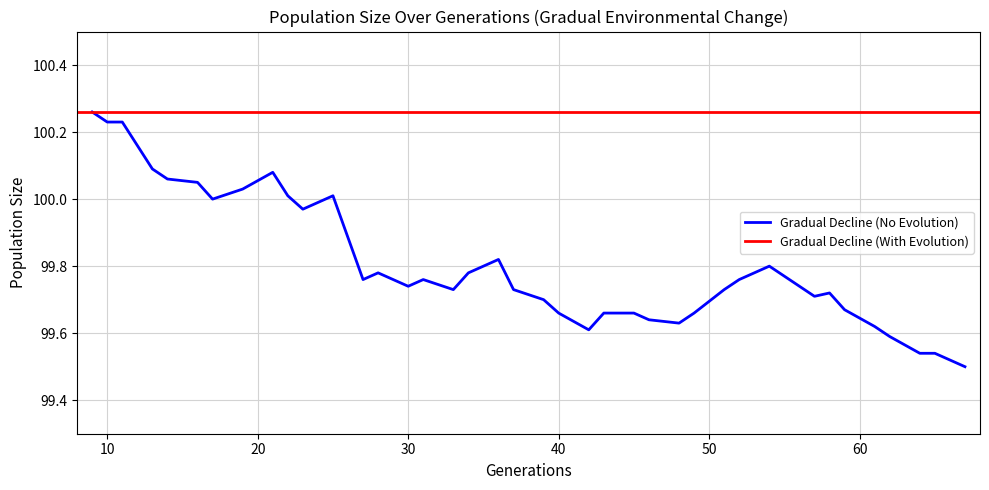

At which category does the data reach its first local peak?

21